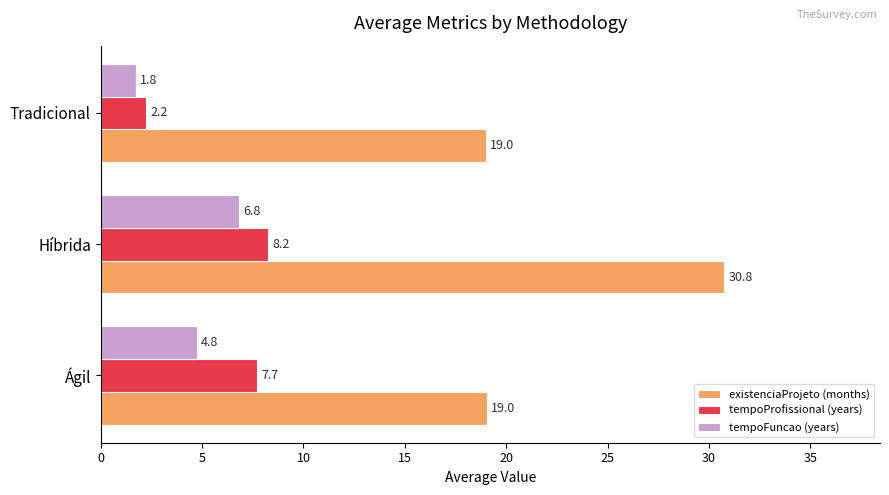

Which series has the largest total across all categories?

existenciaProjeto (months)